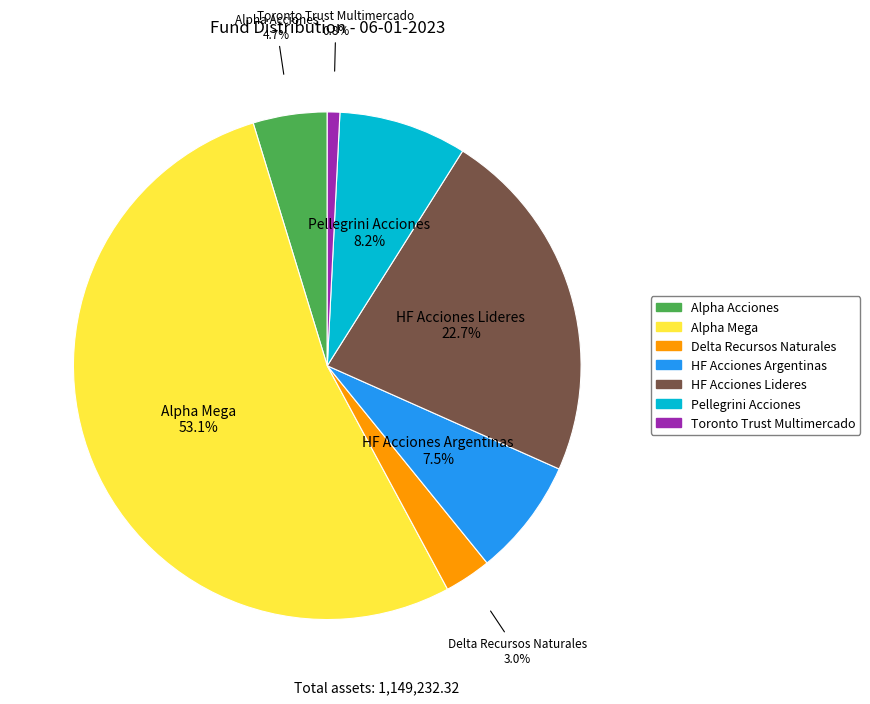

To the nearest percent, what is the average slice percentage?

14%